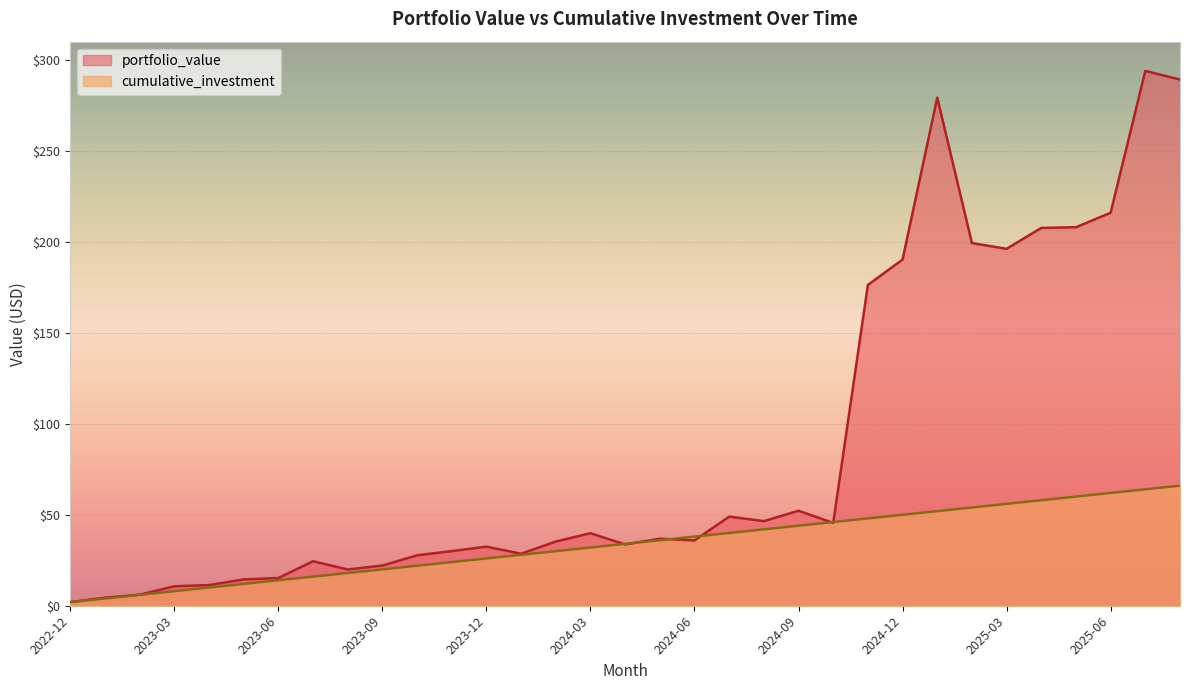

Reading right to left, list all the values displayed in this chart.

portfolio_value: 2025-08=289.2	2025-07=293.9	2025-06=216.0	2025-05=208.0	2025-04=207.6	2025-03=196.2	2025-02=199.3	2025-01=279.2	2024-12=190.3	2024-11=176.3	2024-10=45.5	2024-09=52.2	2024-08=46.5	2024-07=49.0	2024-06=35.9	2024-05=36.9	2024-04=33.7	2024-03=39.9	2024-02=35.3	2024-01=28.6	2023-12=32.5	2023-11=30.0	2023-10=27.7	2023-09=22.1	2023-08=19.9	2023-07=24.5	2023-06=15.2	2023-05=14.5	2023-04=11.3	2023-03=10.7	2023-02=6.1	2023-01=4.4	2022-12=2.0
cumulative_investment: 2025-08=66.0	2025-07=64.0	2025-06=62.0	2025-05=60.0	2025-04=58.0	2025-03=56.0	2025-02=54.0	2025-01=52.0	2024-12=50.0	2024-11=48.0	2024-10=46.0	2024-09=44.0	2024-08=42.0	2024-07=40.0	2024-06=38.0	2024-05=36.0	2024-04=34.0	2024-03=32.0	2024-02=30.0	2024-01=28.0	2023-12=26.0	2023-11=24.0	2023-10=22.0	2023-09=20.0	2023-08=18.0	2023-07=16.0	2023-06=14.0	2023-05=12.0	2023-04=10.0	2023-03=8.0	2023-02=6.0	2023-01=4.0	2022-12=2.0